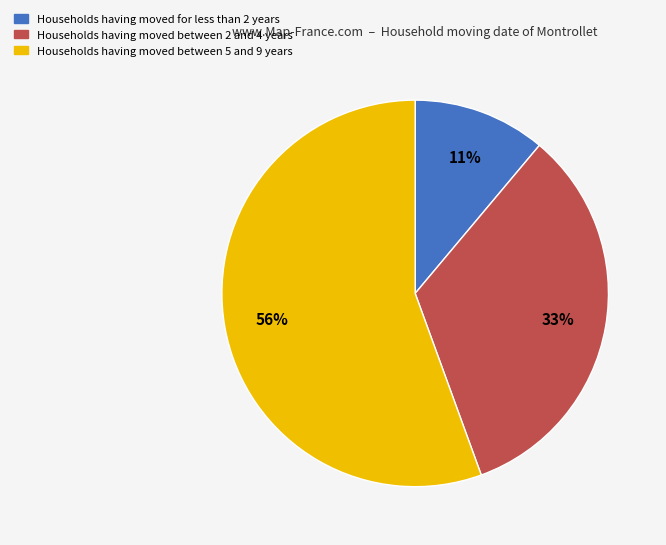

Does any single category account for the majority?

Yes